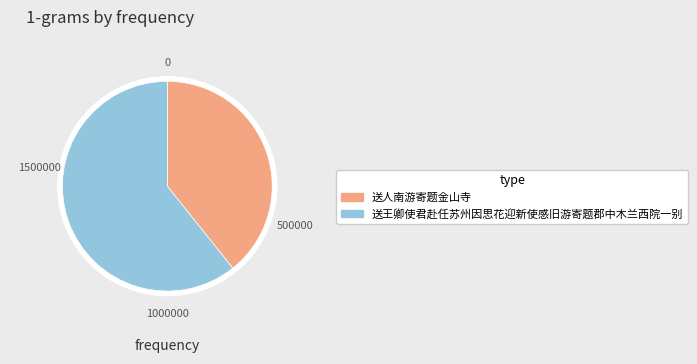

Which has a higher value, 送王卿使君赴任苏州因思花迎新使感旧游寄题郡中木兰西院一别 or 送人南游寄题金山寺?

送王卿使君赴任苏州因思花迎新使感旧游寄题郡中木兰西院一别